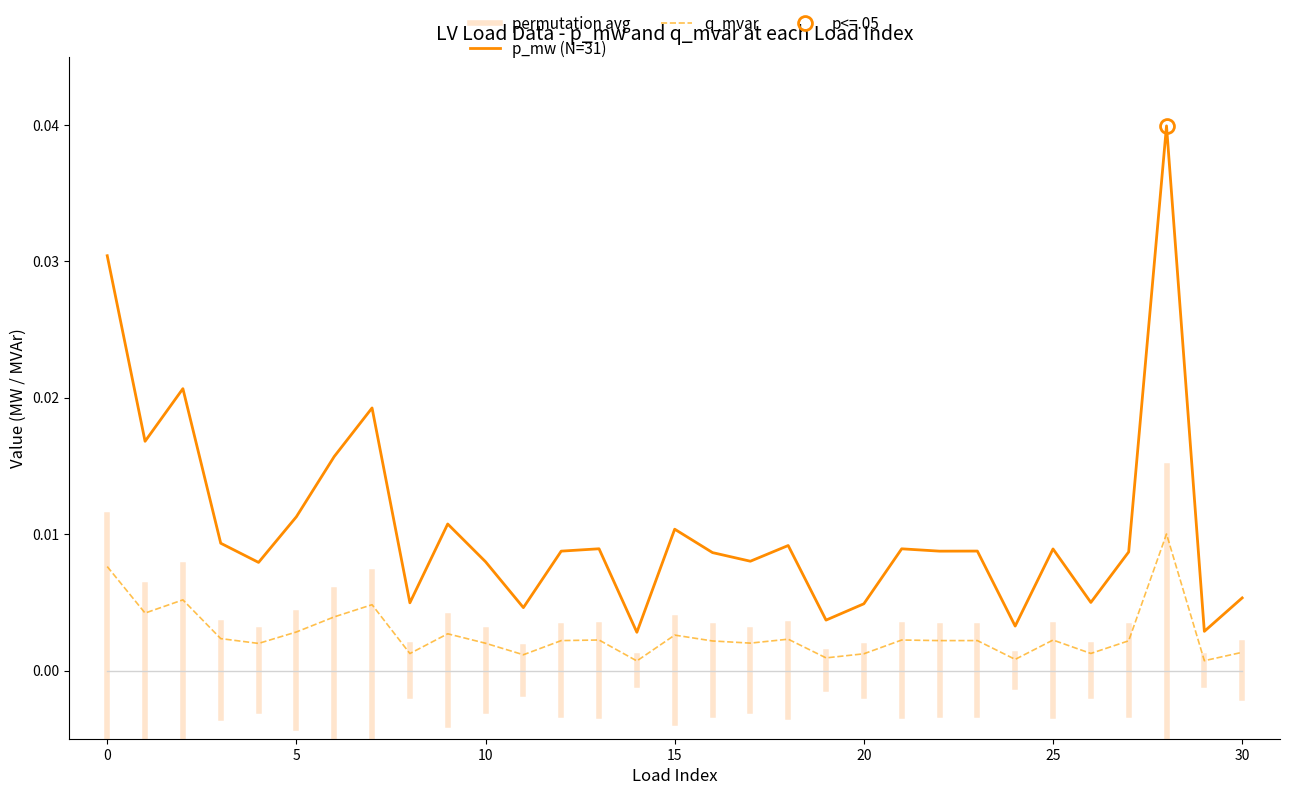

Does the chart have visible grid lines?

No